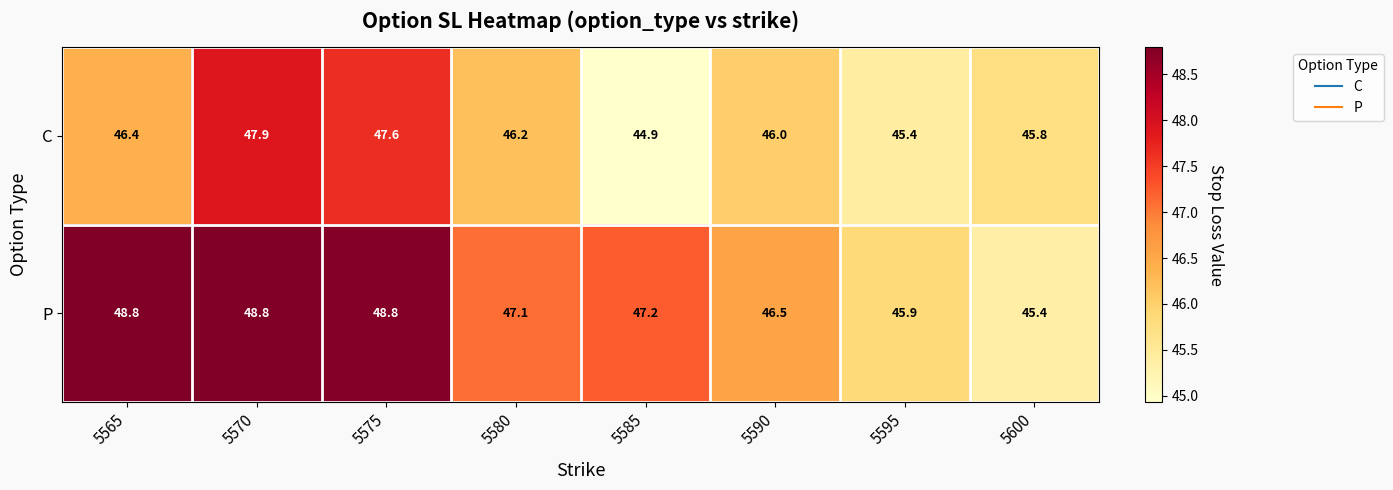

What is the difference between the maximum and minimum values in the C series?

3.0